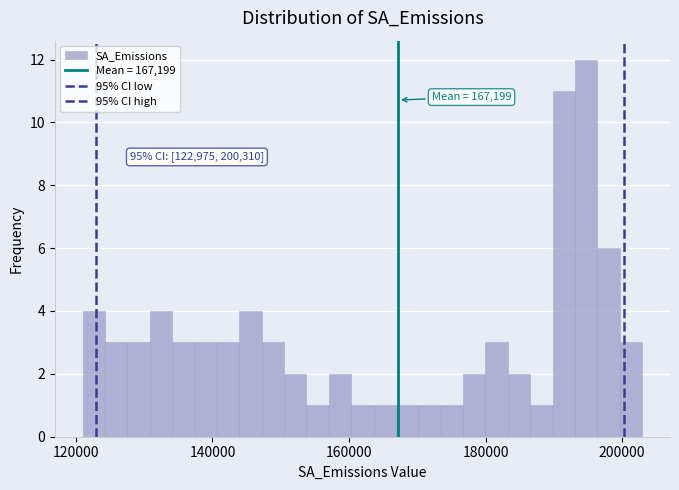

Read against the x-axis, roughly where is the centre of the tallest bar?

194000